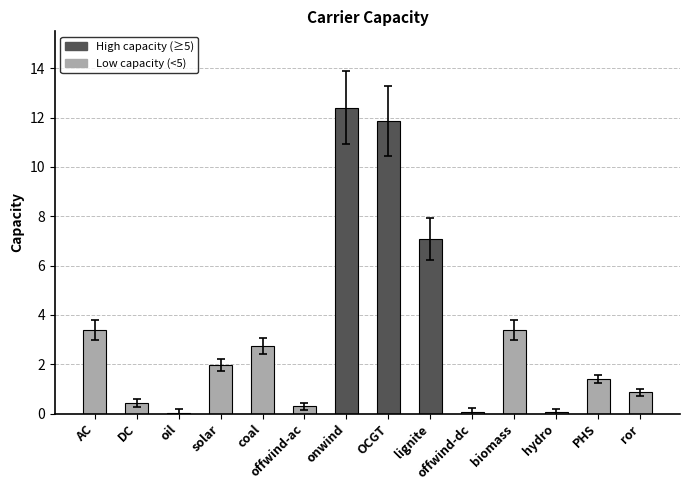

How many values exceed 1?

8